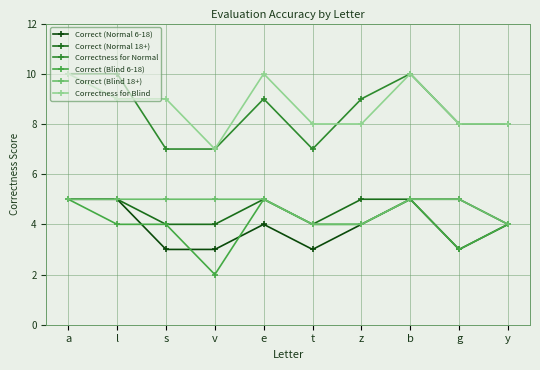

What is the difference between the highest and lowest values at z?

5